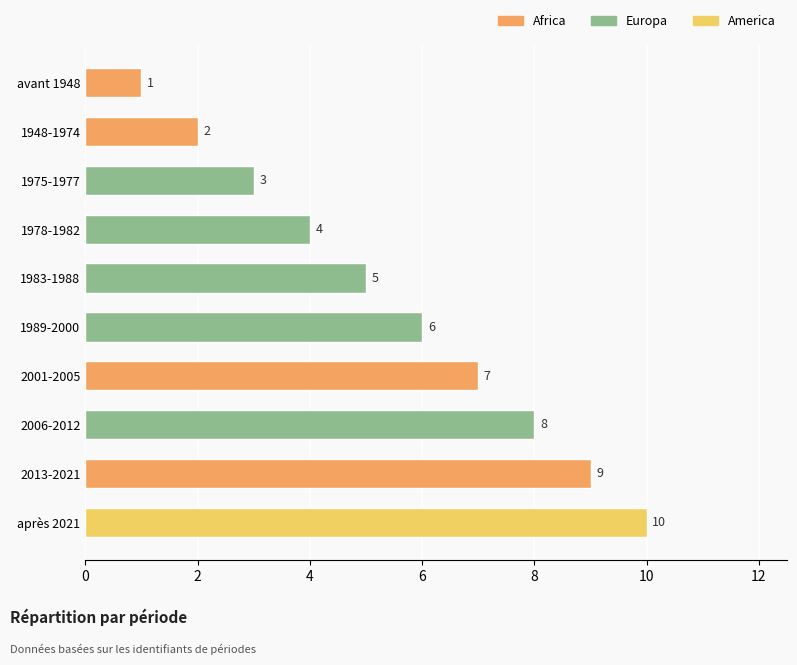

What is the average value?

6